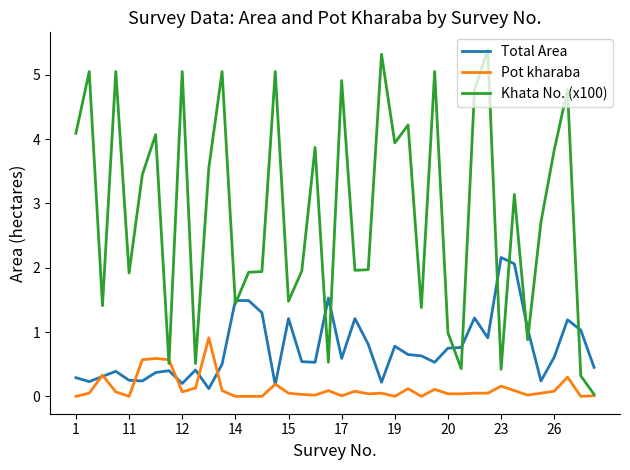

Which series has the widest spread of values?

Khata No. (x100)